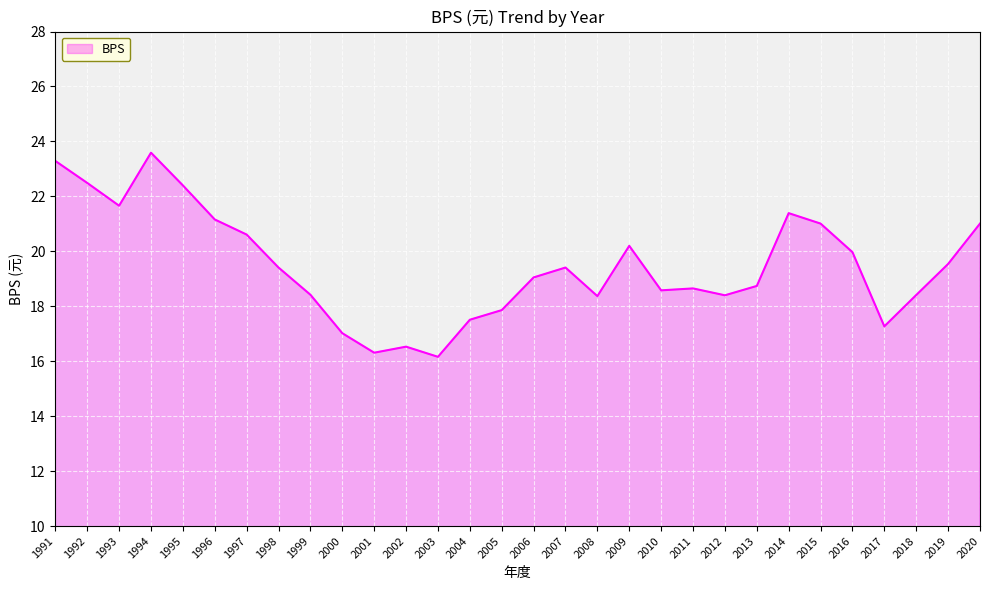

Where is the first local minimum?

1993